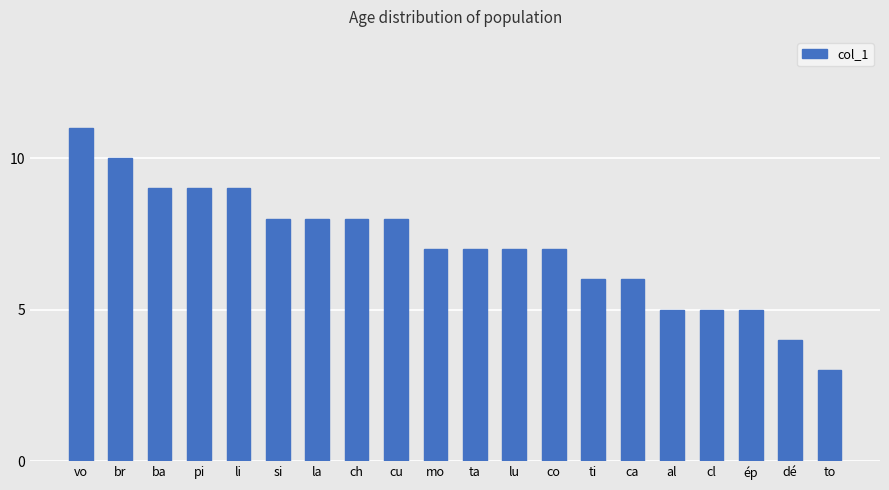

Approximately how many times larger is the value at ti compared to al?

1.2